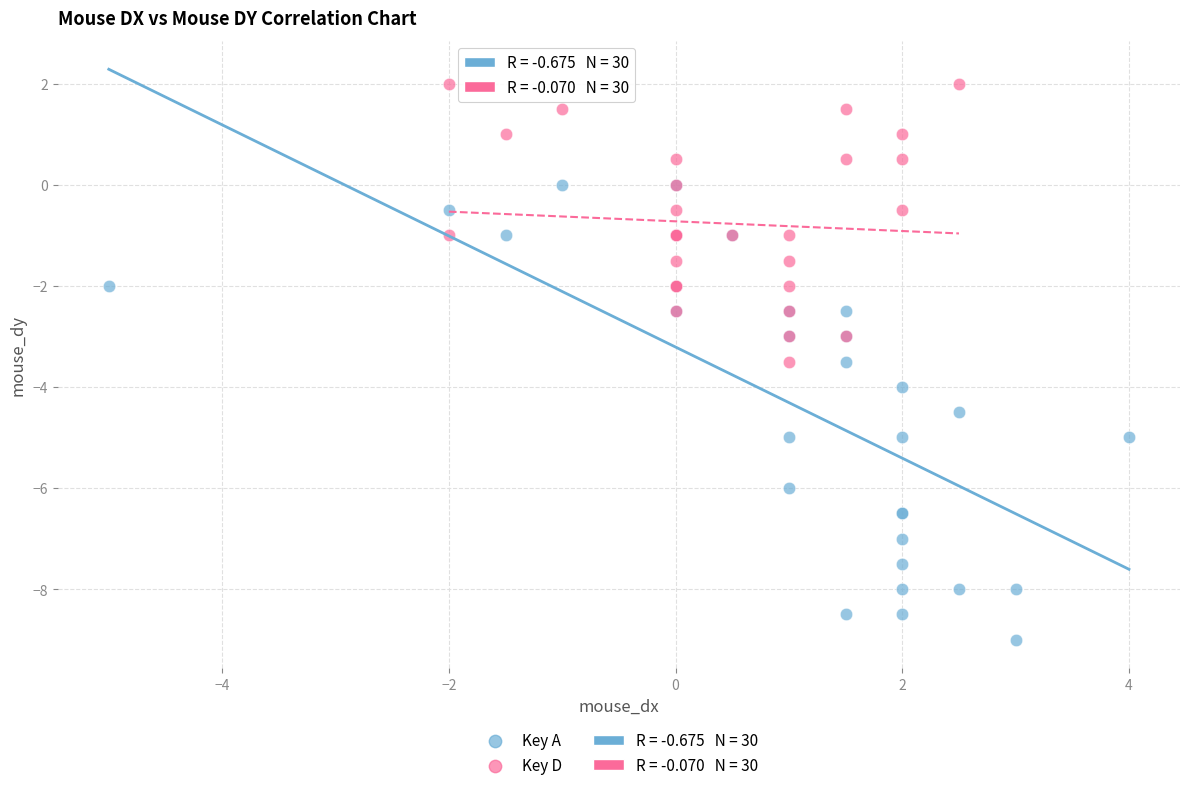

Which series contains the highest Y value?

Key D